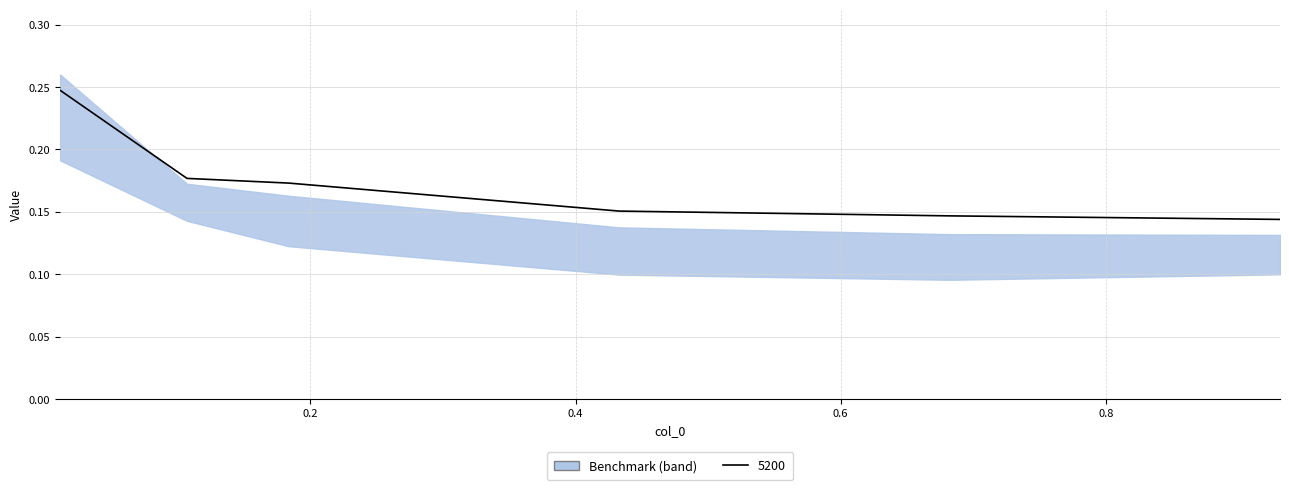

True or false: 5000 has a value of 0.1 at 4.

False